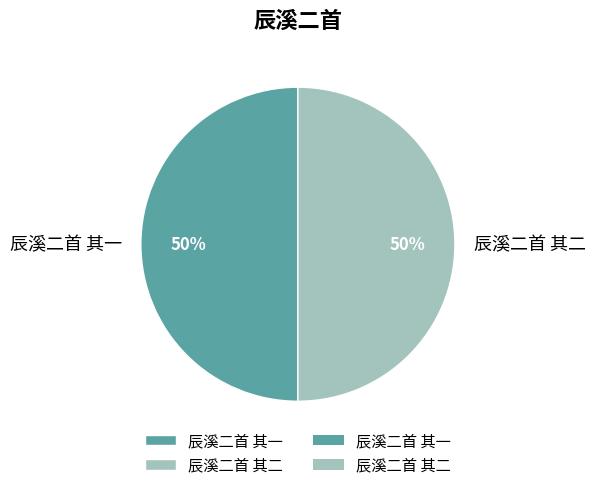

To the nearest percent, what percentage of the pie is 辰溪二首 其一?

50%